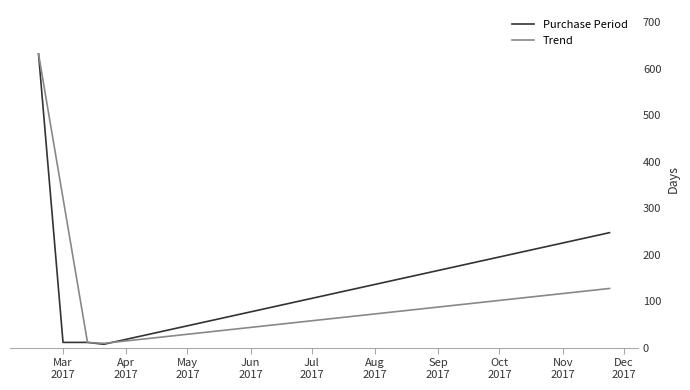

Rank the series by their average value, from lowest to highest.

Purchase Period, Trend